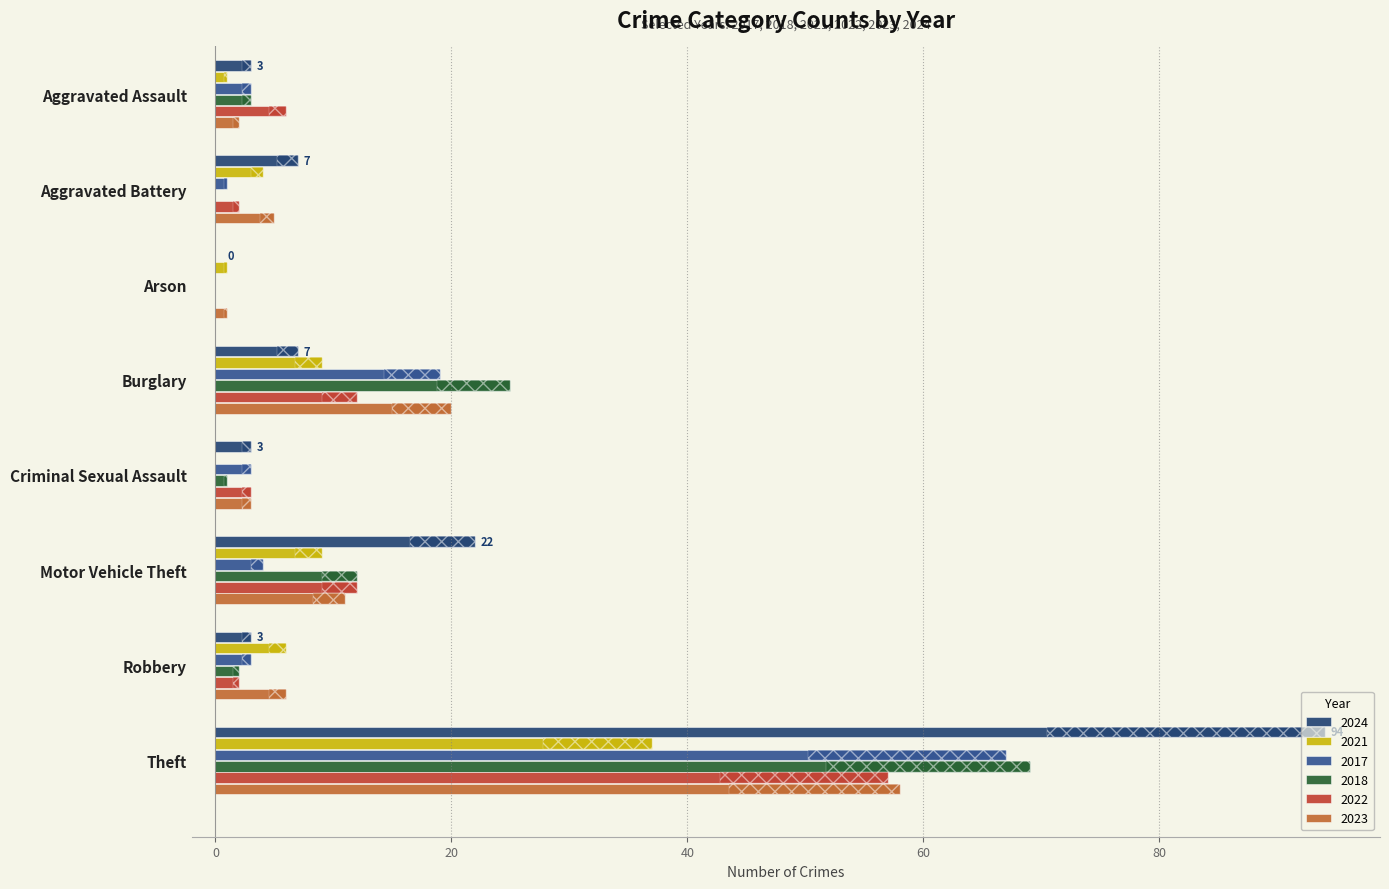

Are the bars grouped side by side (vs. stacked)?

Yes